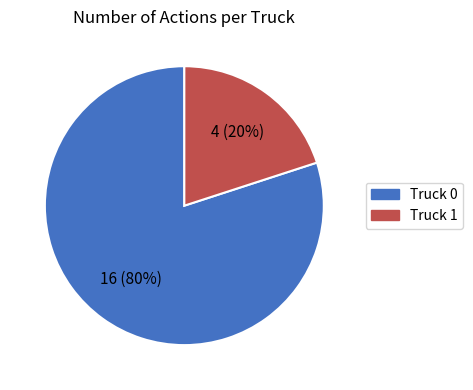

Is it true that Truck 0 is 74% of the pie?

False